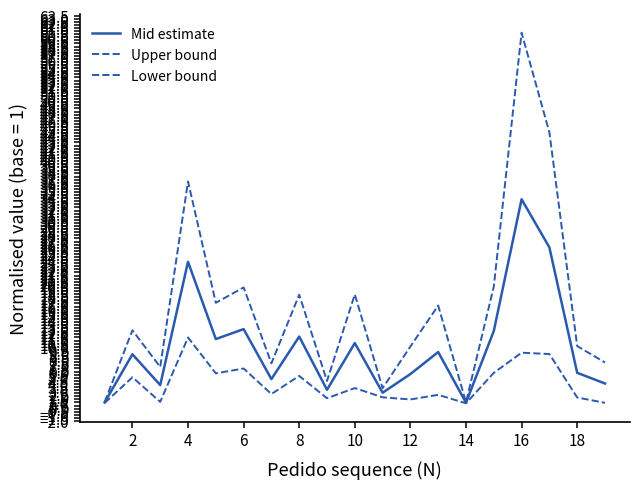

Does the chart have visible grid lines?

No